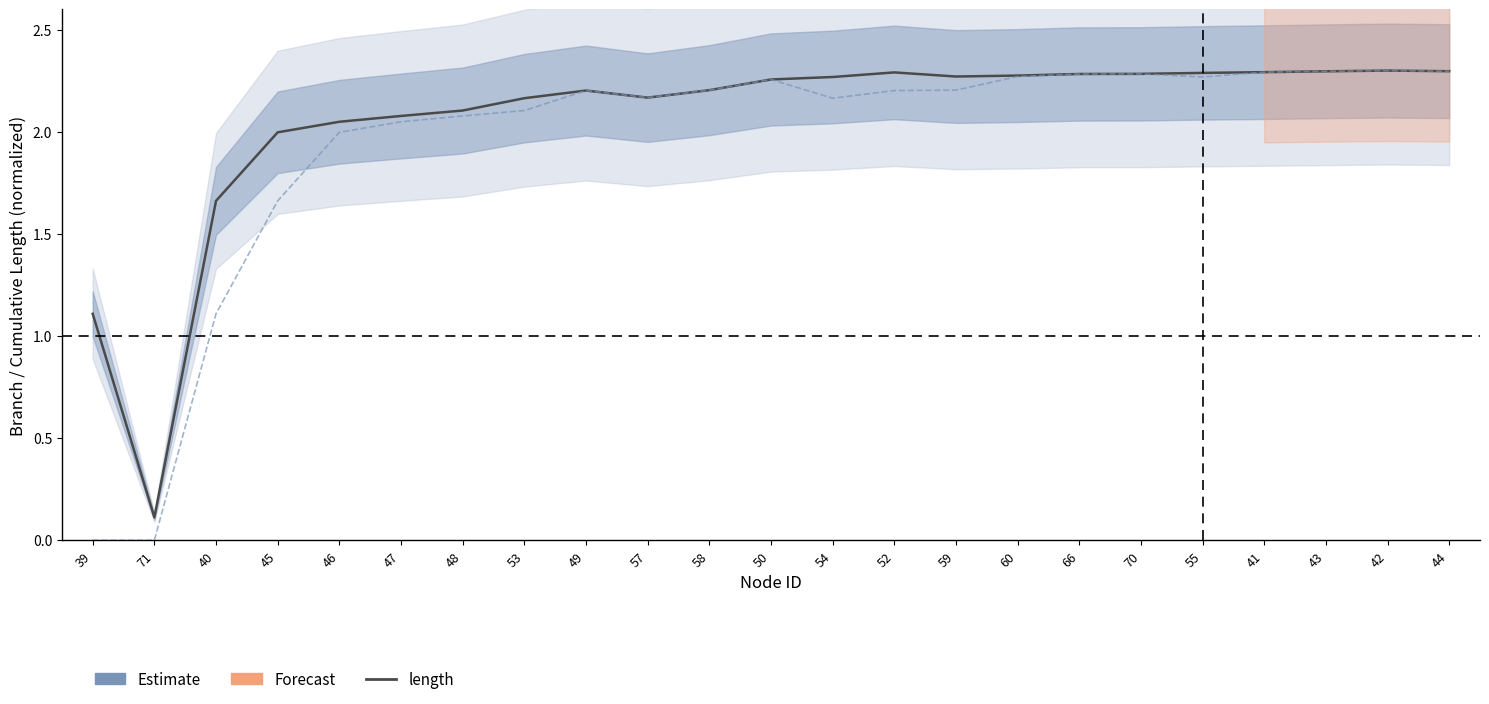

Does the chart display data point markers on the line(s)?

No